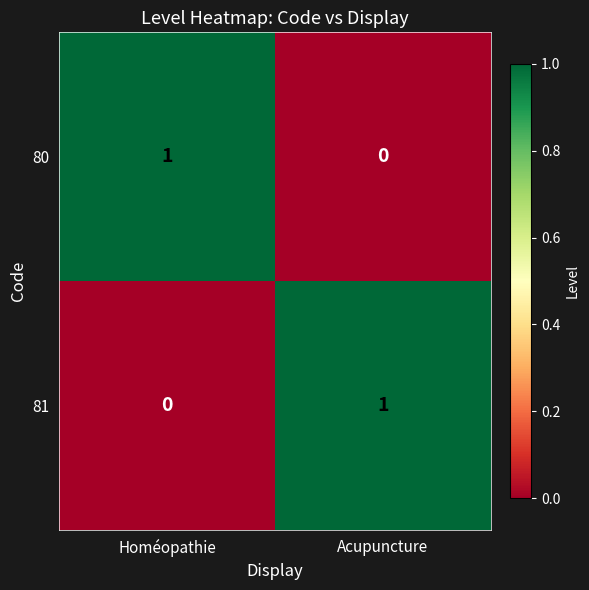

At Acupuncture, list the series in order from smallest to largest.

80, 81